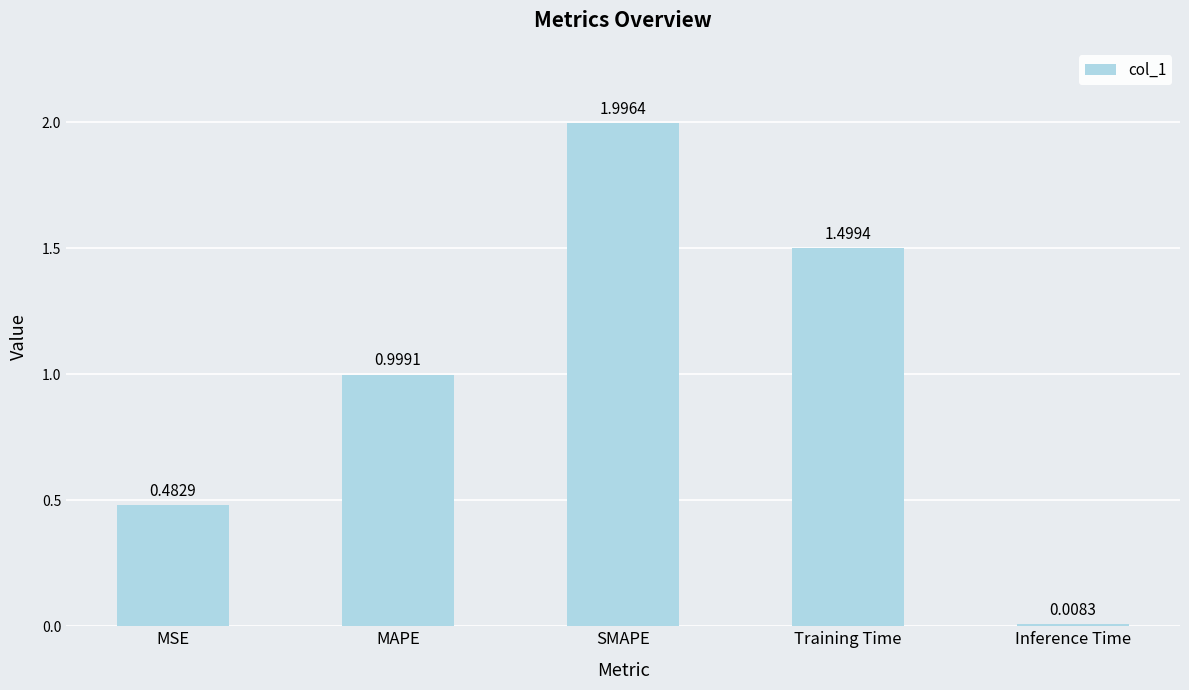

What position from the left is MAPE?

2